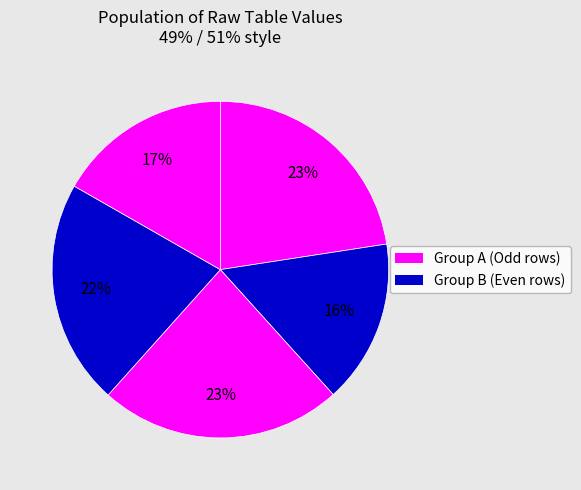

How many slices are in this pie chart?

5